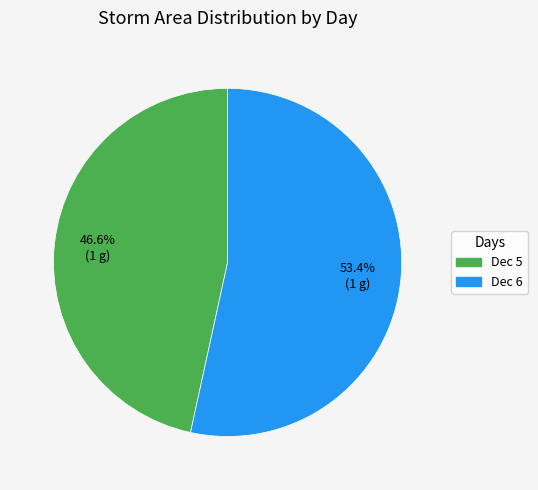

To the nearest percent, what is the difference between the largest and smallest slice percentages?

7%